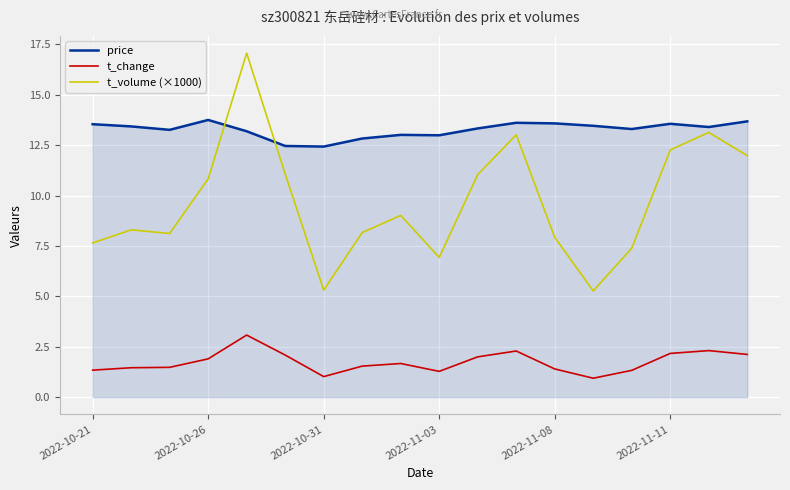

What is the minimum value shown in the chart?

0.9